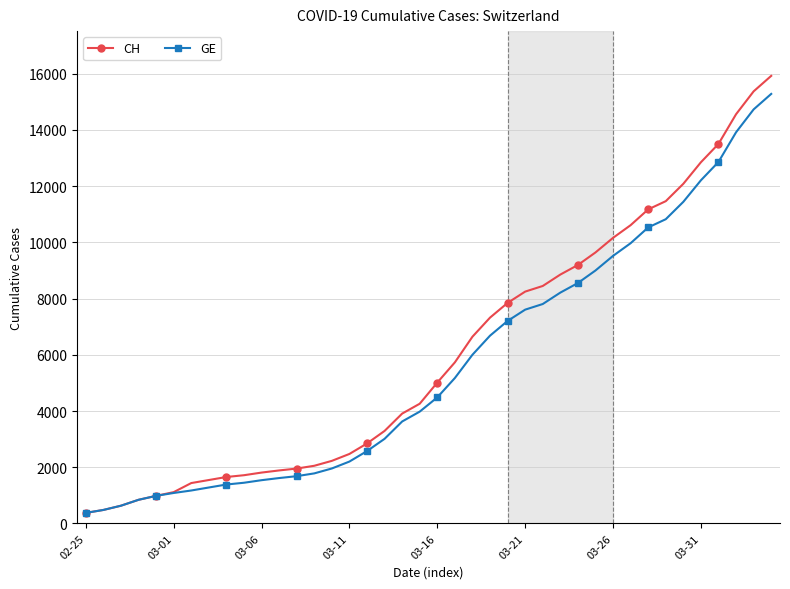

What is the smallest value displayed?

375